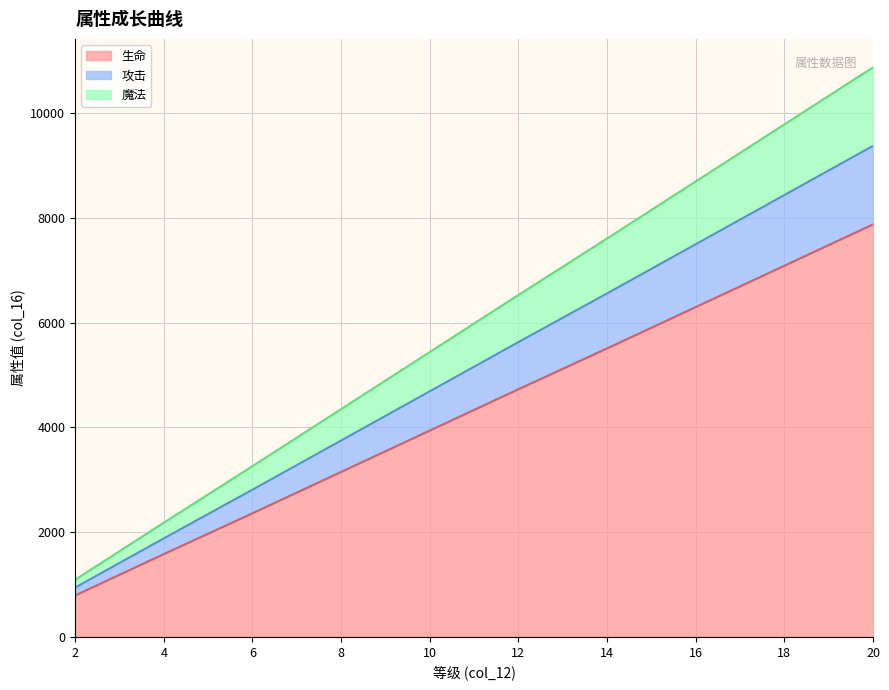

Does the chart display data point markers on the line(s)?

No